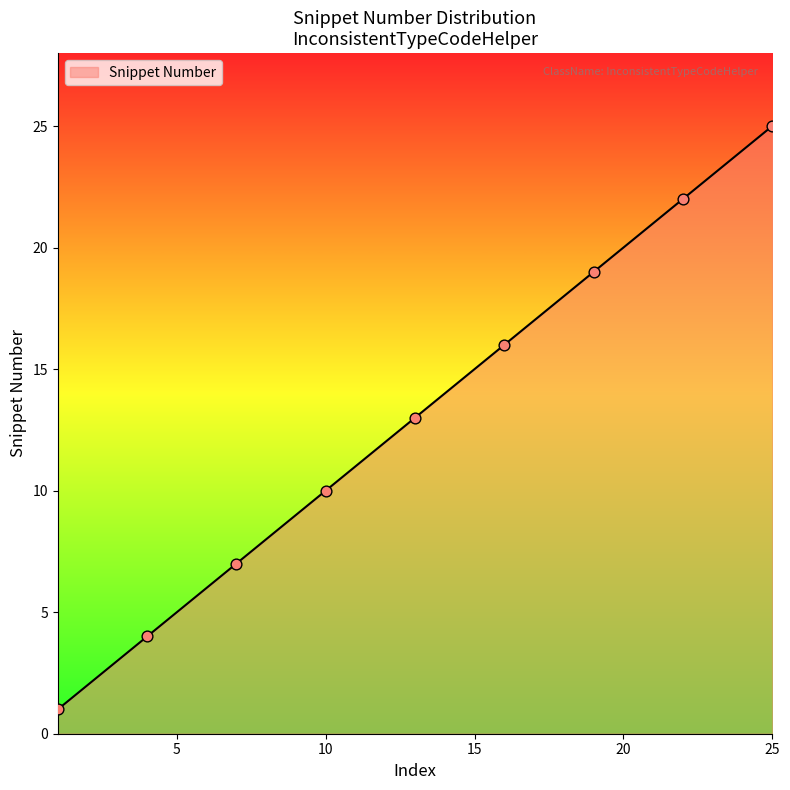

What is the greatest value displayed?

25